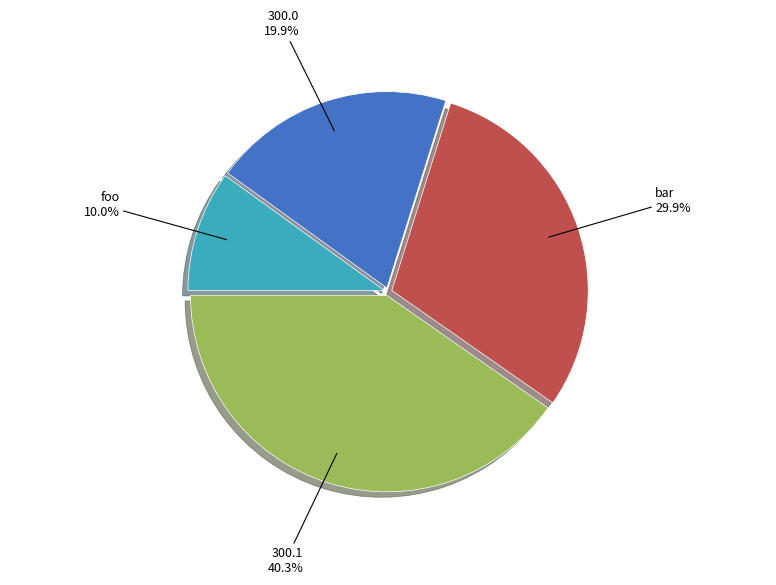

How many slices are in this pie chart?

4